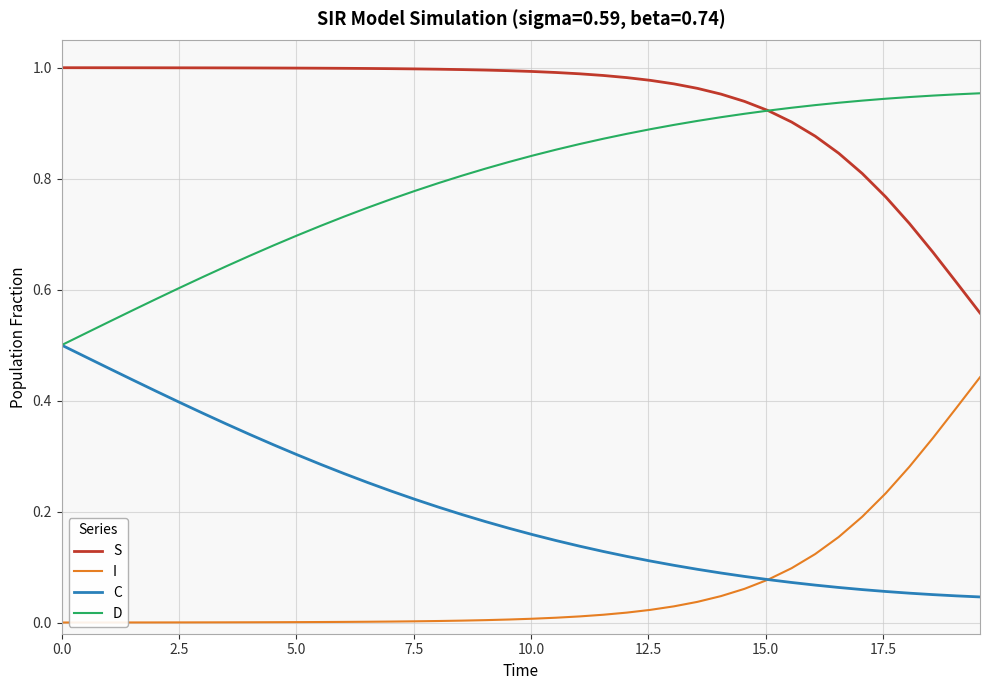

List the series in order of their overall mean, lowest first.

I, C, D, S